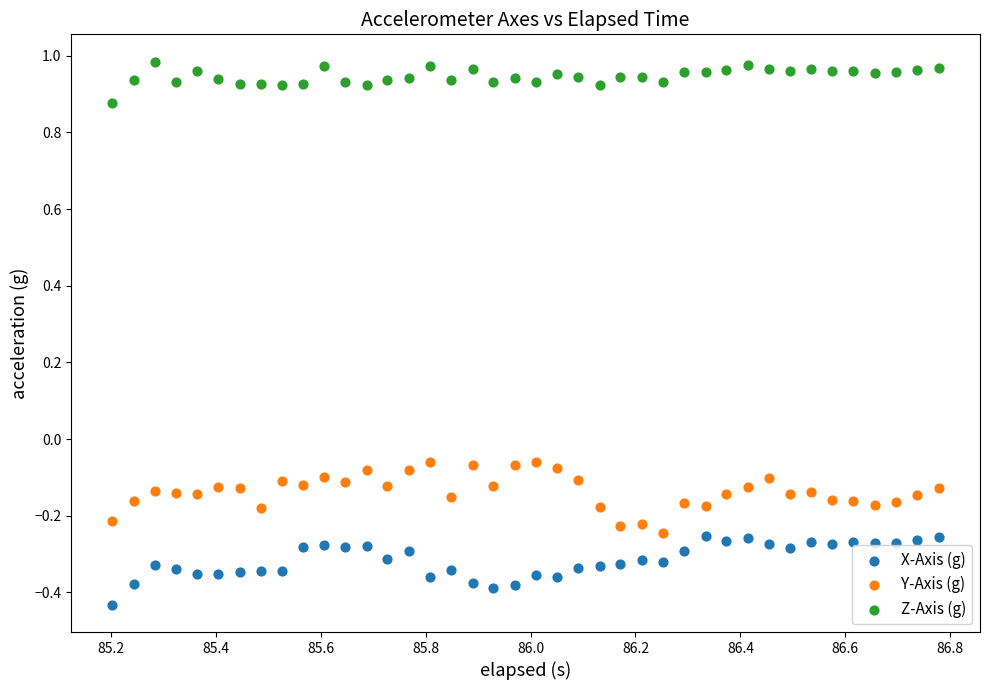

Across all data points, what is the range of Y values (max minus min)?

1.4